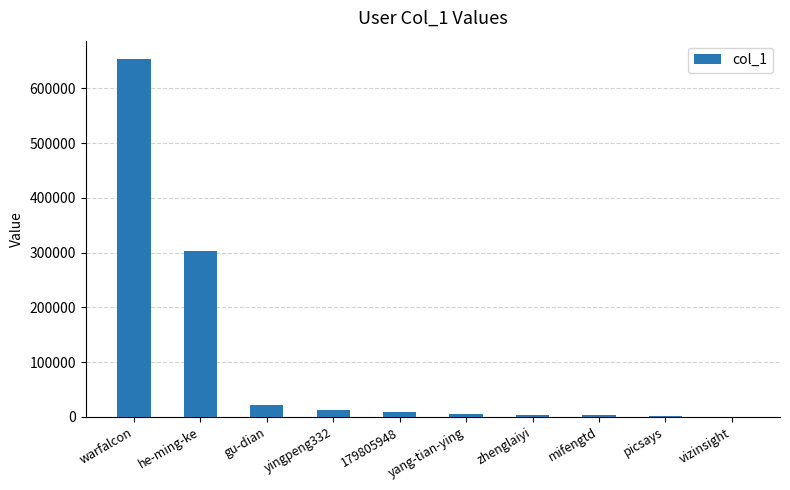

What is the greatest value displayed?

654195